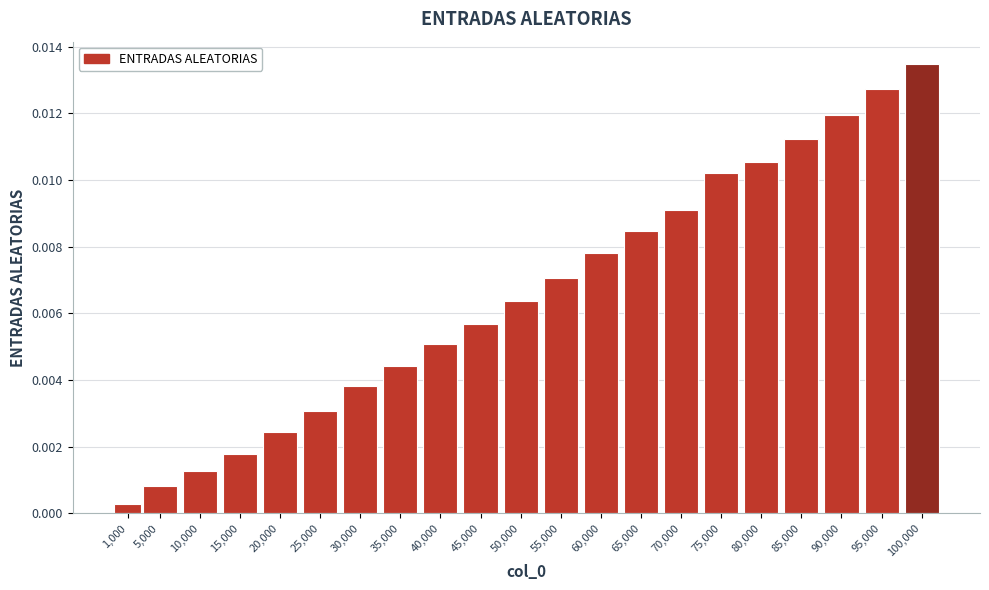

What is the label of the 17th bar from the left?

80,000